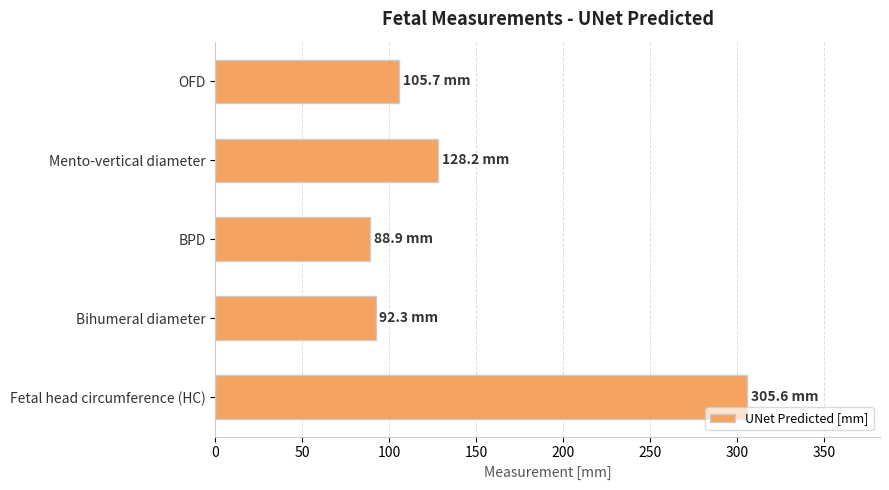

Reading top to bottom, transcribe all the data shown in this chart.

OFD=105.7	Mento-vertical diameter=128.2	BPD=88.9	Bihumeral diameter=92.3	Fetal head circumference (HC)=305.6